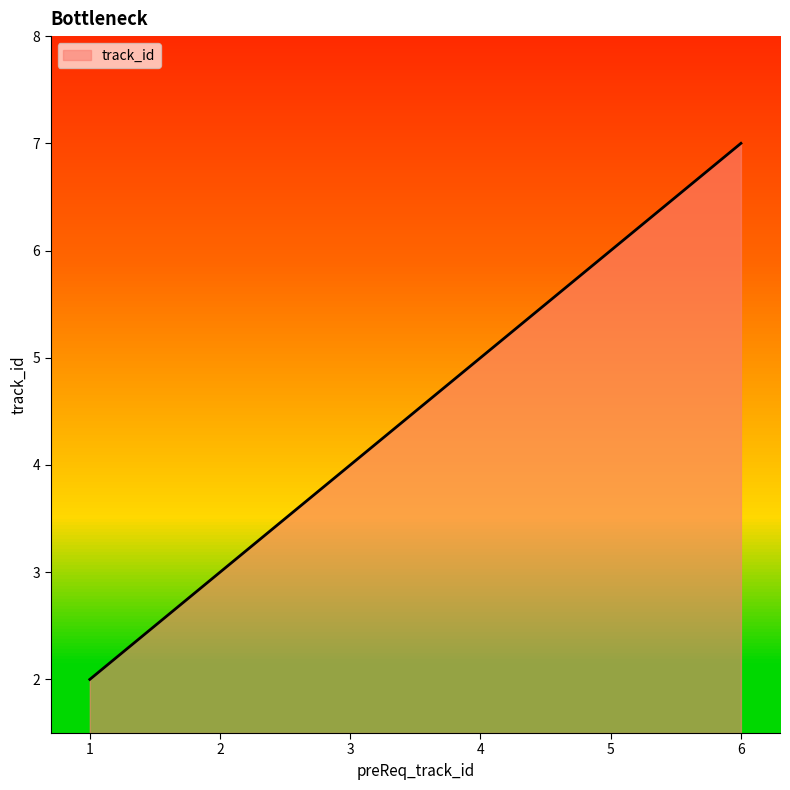

Count the number of data series in this chart.

1